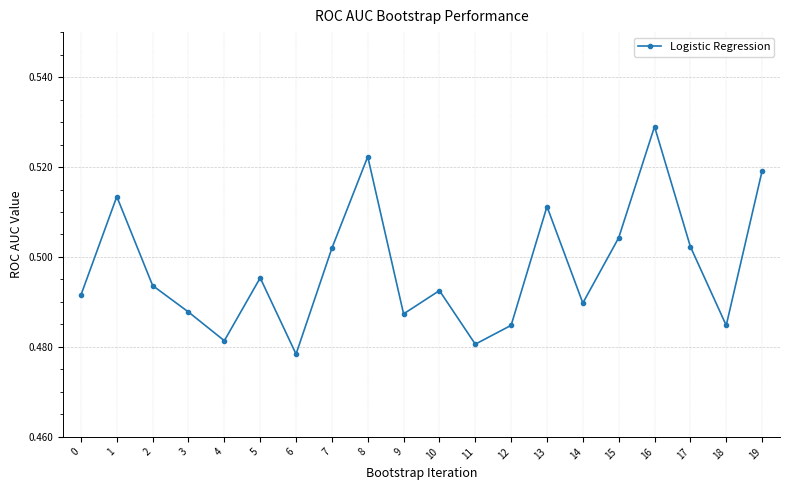

Is this an area chart (filled region under the line)?

No